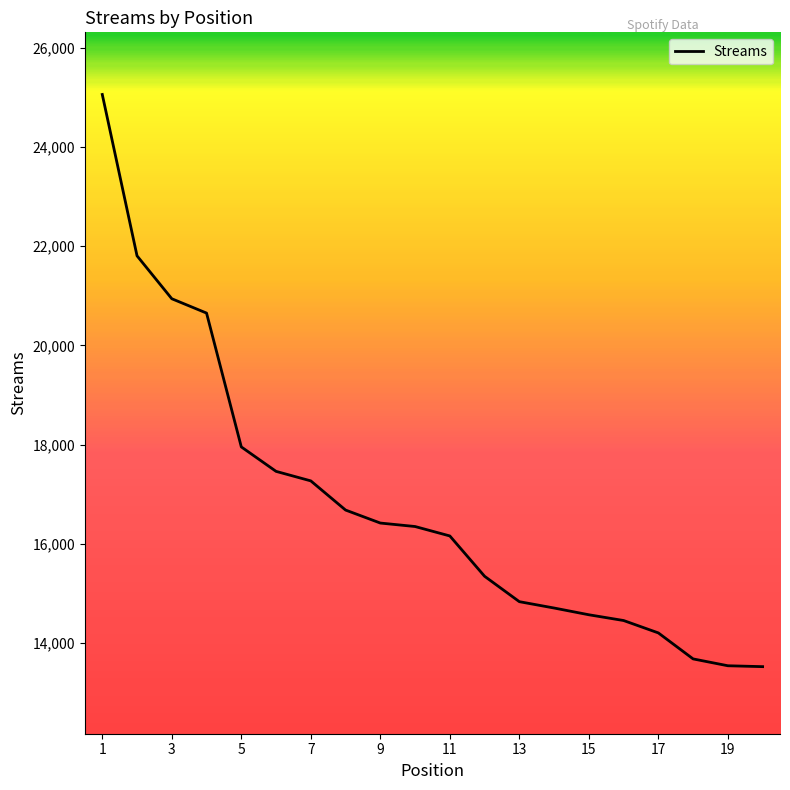

What is the greatest value displayed?

25057